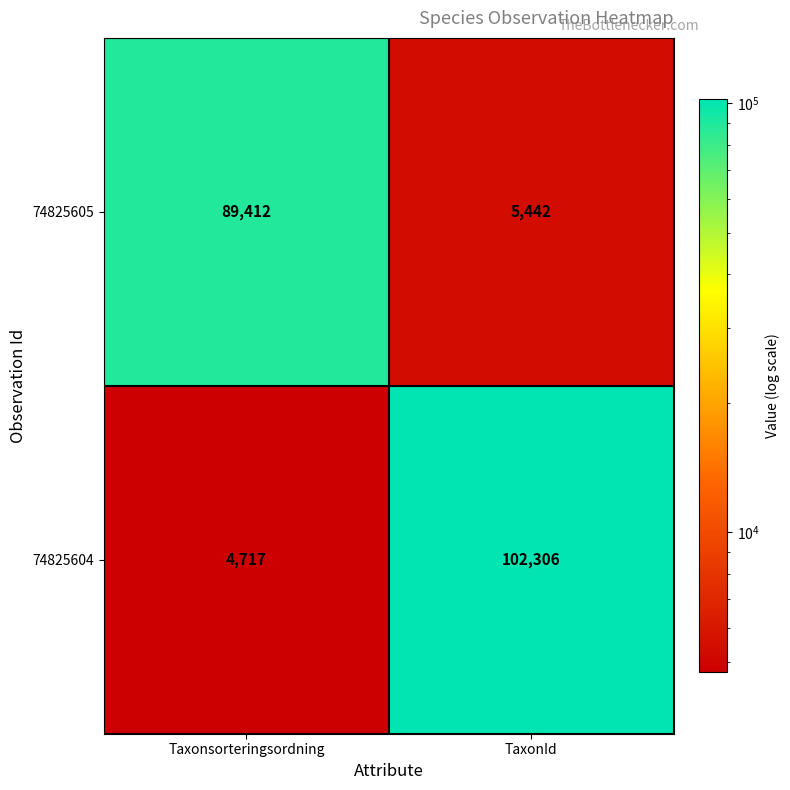

Reading left to right, extract all data points from this chart.

74825605: 89412	5442
74825604: 4717	102306